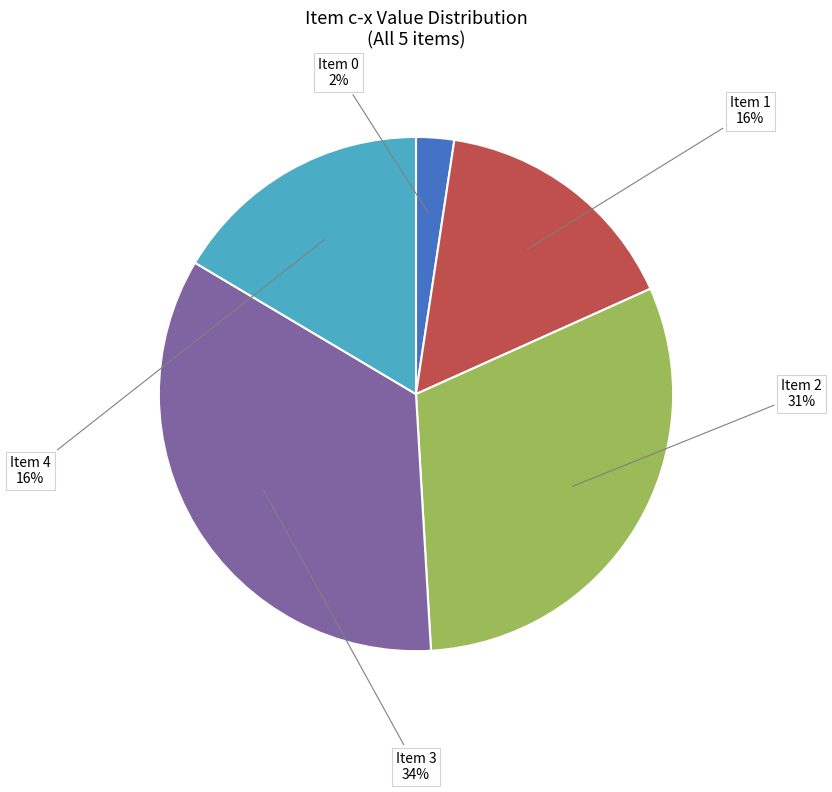

Does Item 3 account for over 50% of the chart?

No